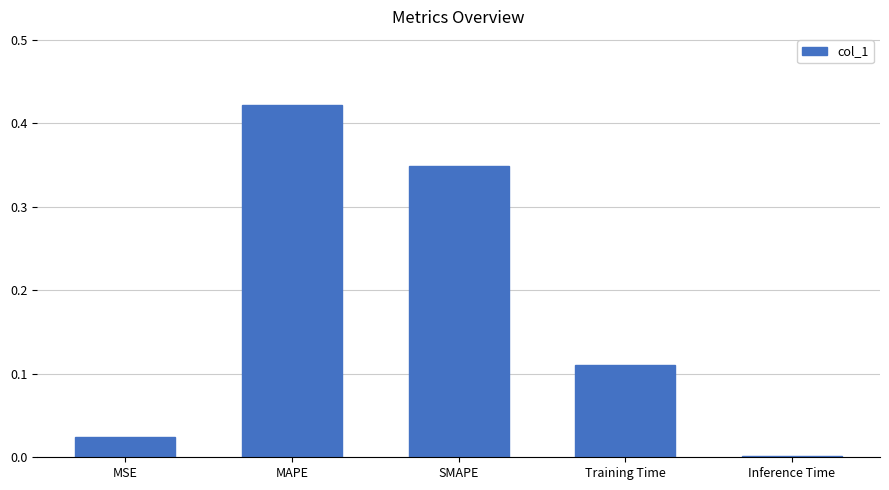

Rank the categories by value from lowest to highest.

Inference Time, MSE, Training Time, SMAPE, MAPE